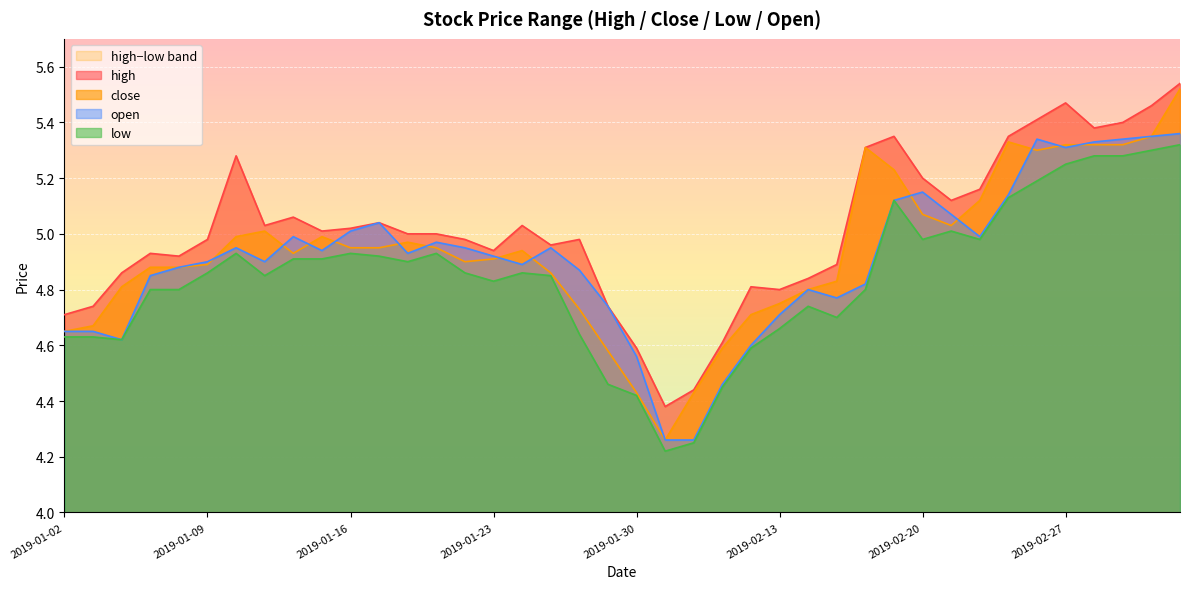

The close series shows 1.4 at 2019-01-30. True or false?

False